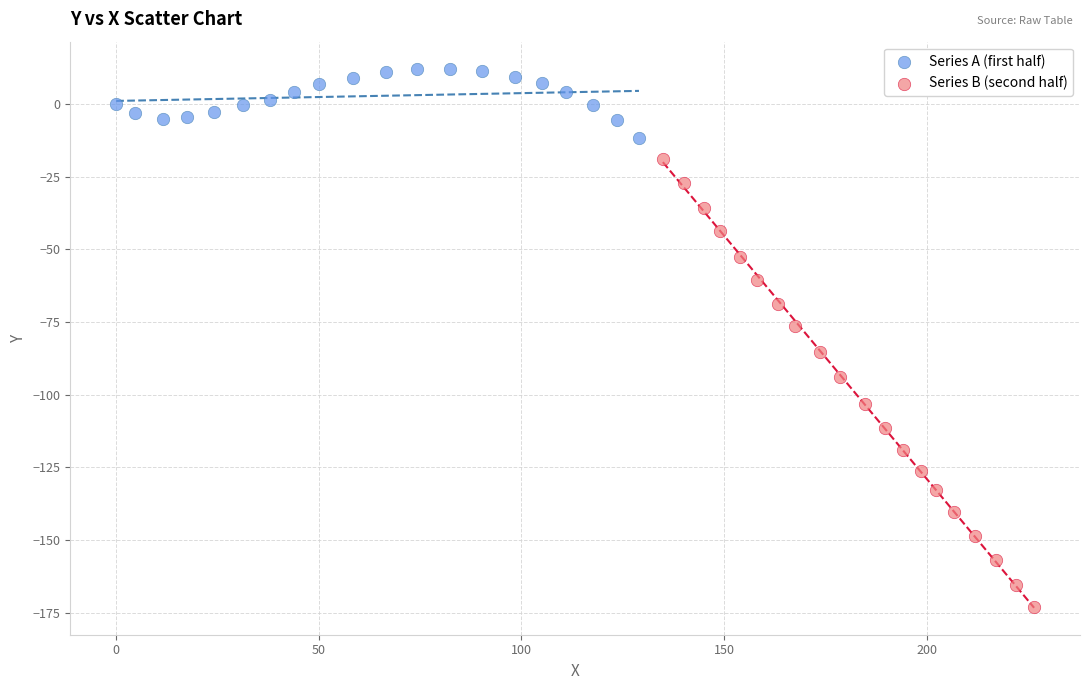

Which series reaches the maximum Y coordinate?

Series A (first half)